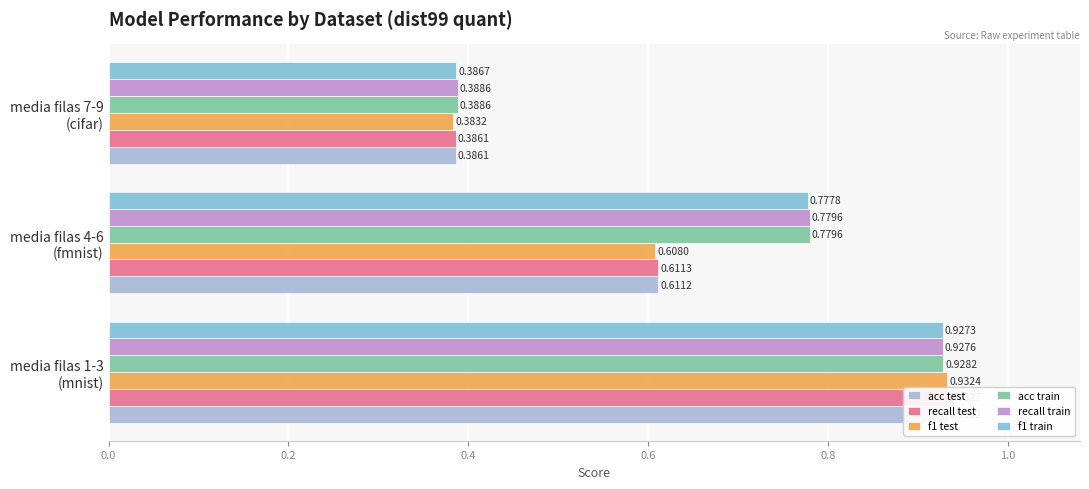

Is the value of f1 train at media filas 7-9 (cifar) greater than the value of f1 test at media filas 4-6 (fmnist)?

No